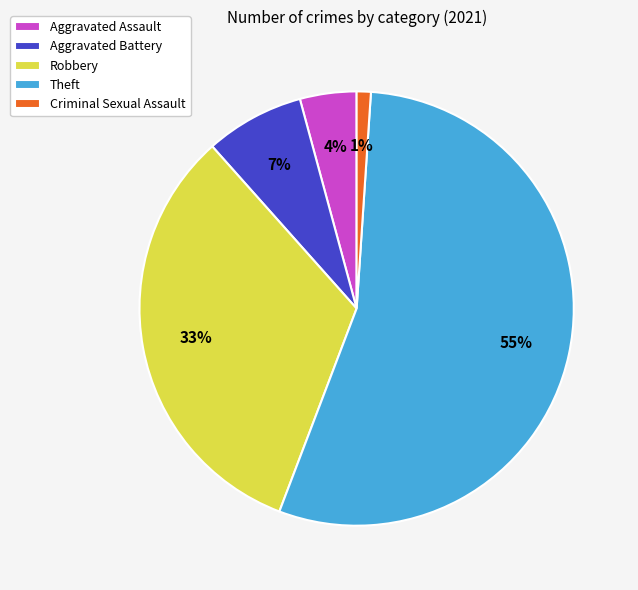

True or false: Criminal Sexual Assault accounts for 11% of the total.

False